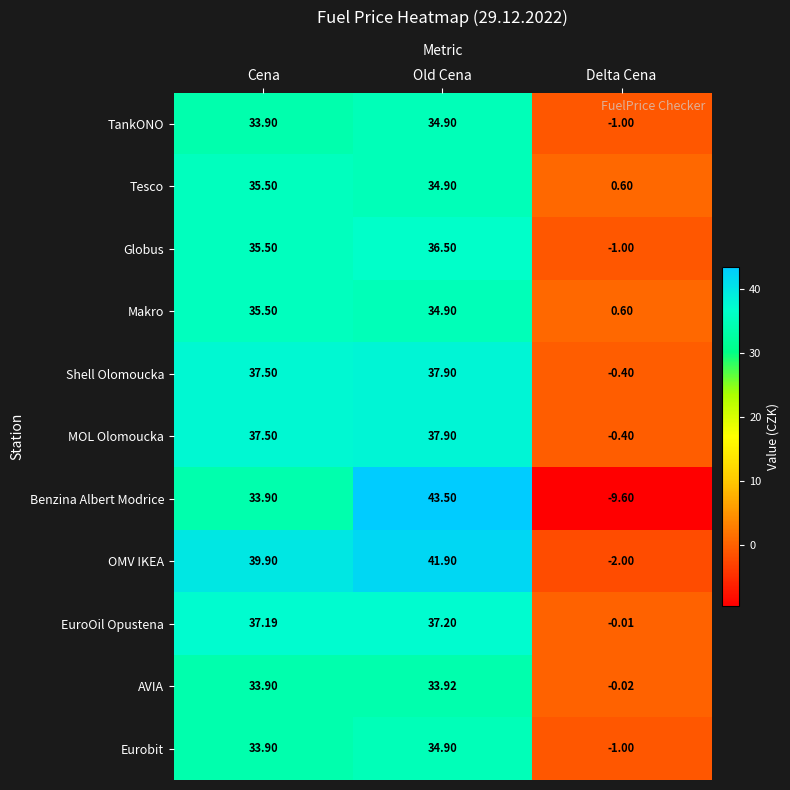

How many data points does each series have?

3